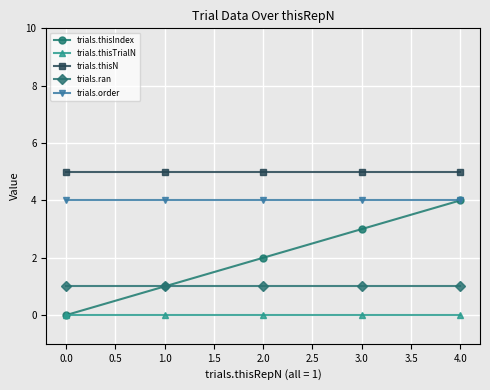

What is the difference between the maximum and second lowest values in the trials.thisIndex series?

3